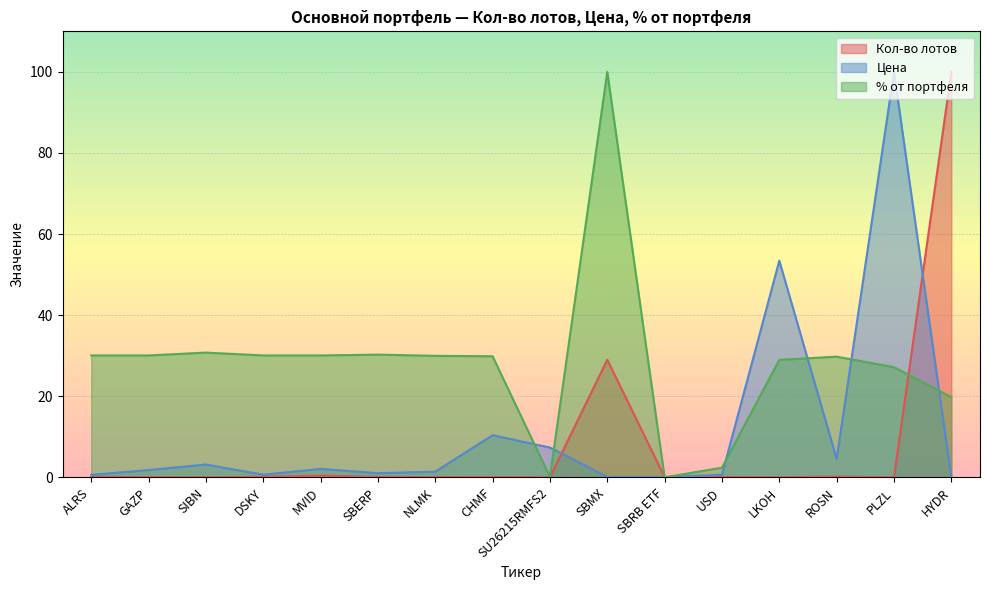

How many intersections are there between Кол-во лотов and Цена?

3